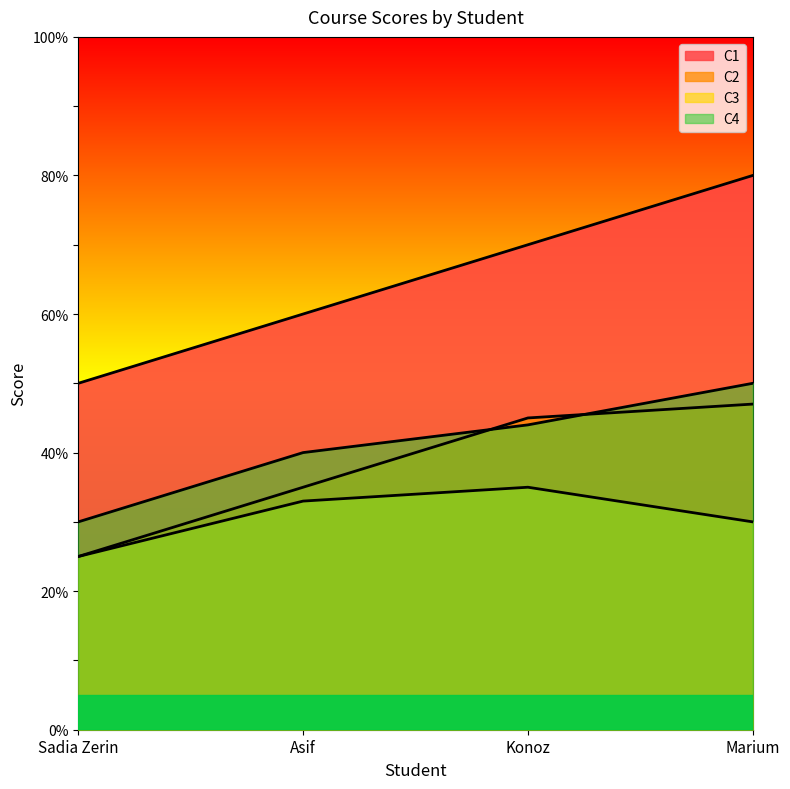

What is the sum of all C4 values?

164